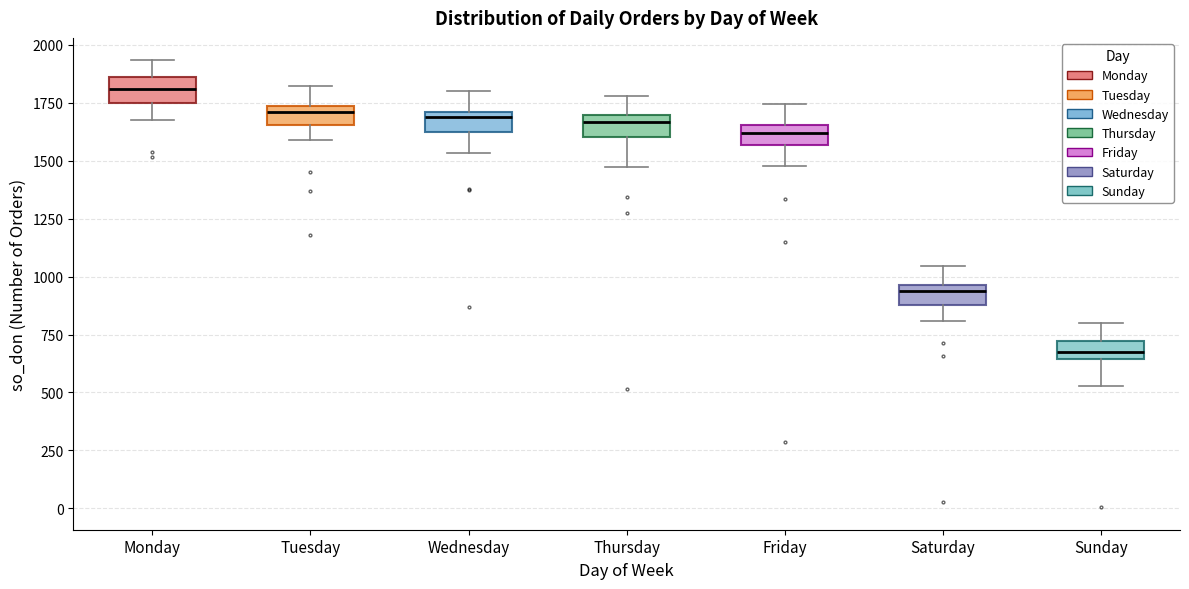

Reading left to right, transcribe this box plot: for each box, give where its median line is, the range the box spans, and where its two whiskers end, as read against the y-axis. The values are not printed on the chart, so give them approximately, as read against the axis.

Monday: median 1800, box 1750 to 1850, whiskers 1700 to 1950
Tuesday: median 1700, box 1650 to 1750, whiskers 1600 to 1800
Wednesday: median 1700 (just below the box's upper edge), box 1650 to 1700, whiskers 1550 to 1800
Thursday: median 1650, box 1600 to 1700, whiskers 1450 to 1800
Friday: median 1600, box 1550 to 1650, whiskers 1500 to 1750
Saturday: median 950 (just below the box's upper edge), box 900 to 950, whiskers 800 to 1050
Sunday: median 650 (inside the box), box 650 to 700, whiskers 550 to 800